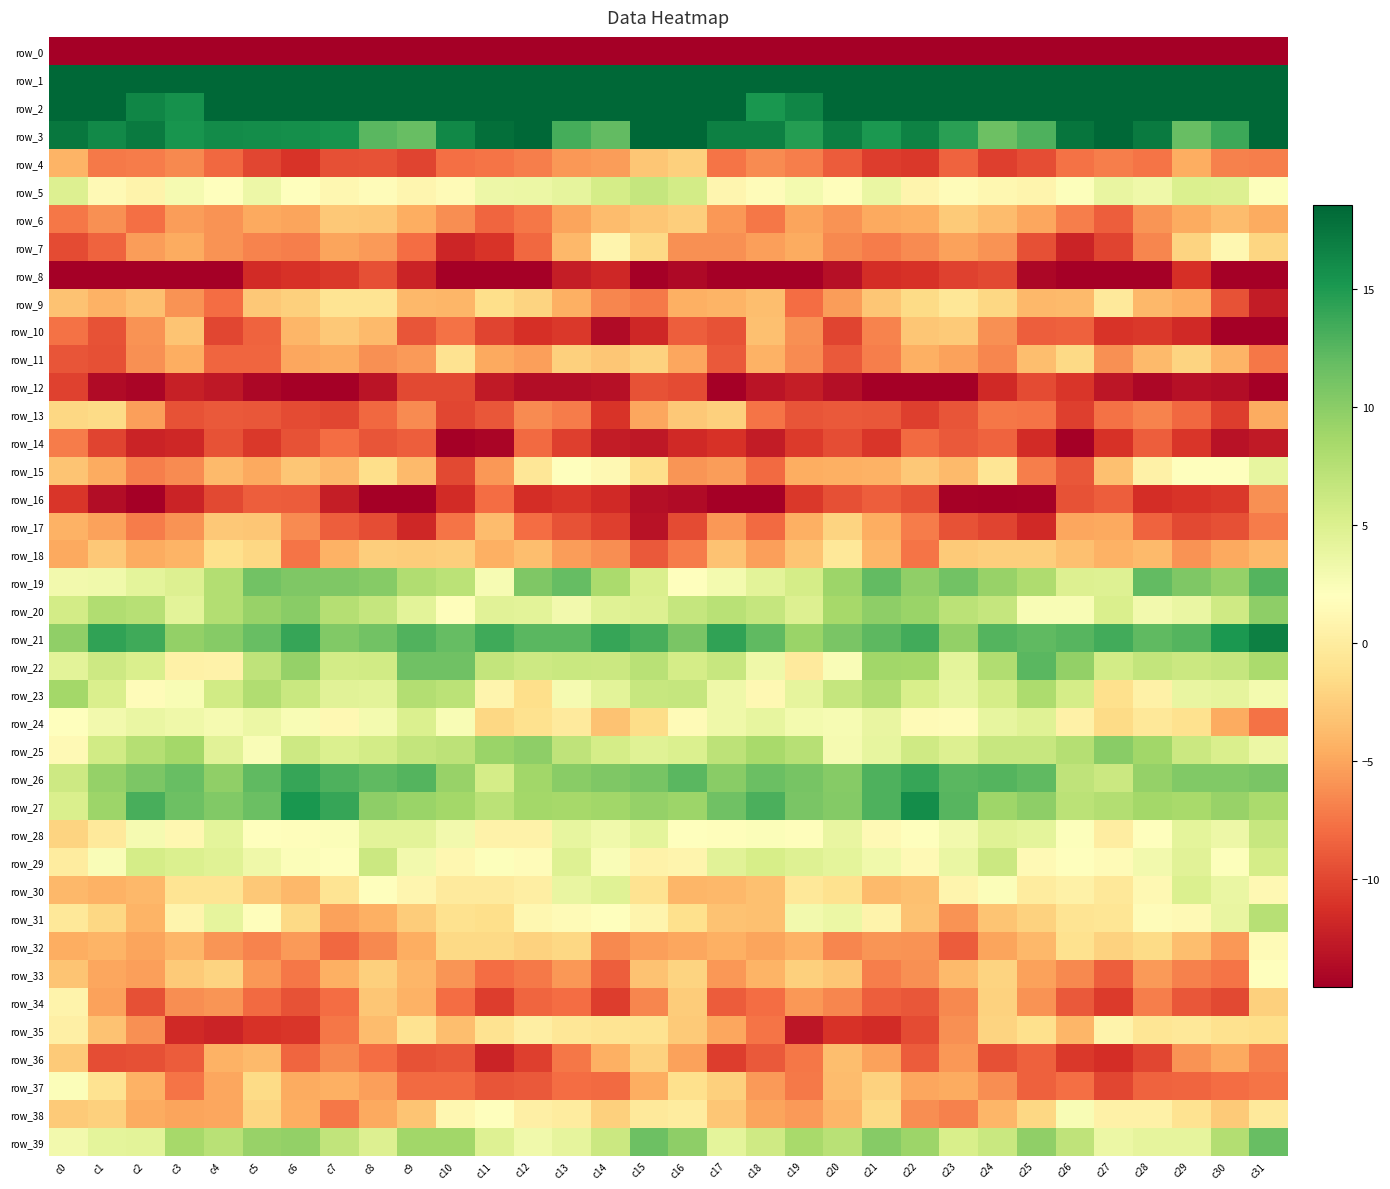

Which series changed the most between c7 and c21?

row_31